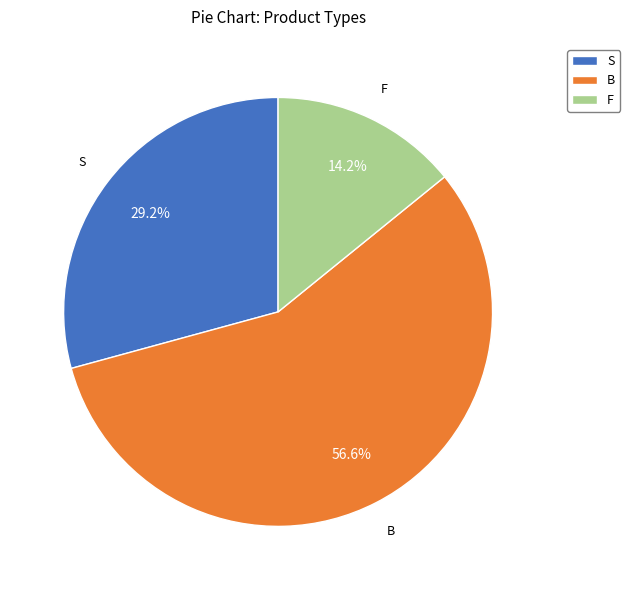

What percentage is the B slice, to the nearest percent?

57%